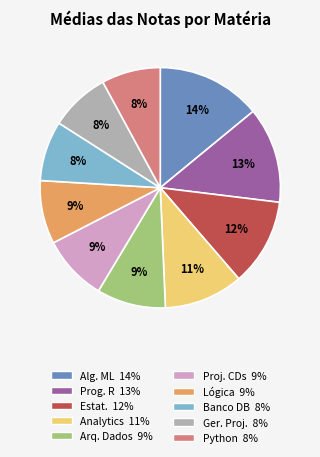

To the nearest percent, what is the difference between the largest and smallest slice percentages?

6%